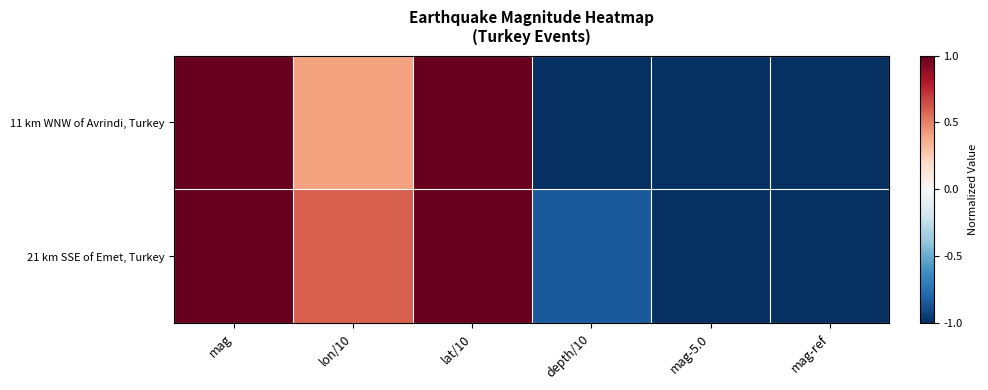

Reading left to right, transcribe all the data shown in this chart.

11 km WNW of Avrindi, Turkey: mag=3.3	lon/10=0.4	lat/10=1.6	depth/10=-1.3	mag-5.0=-1.7	mag-ref=-2.2
21 km SSE of Emet, Turkey: mag=2.9	lon/10=0.6	lat/10=1.6	depth/10=-0.8	mag-5.0=-2.1	mag-ref=-2.3